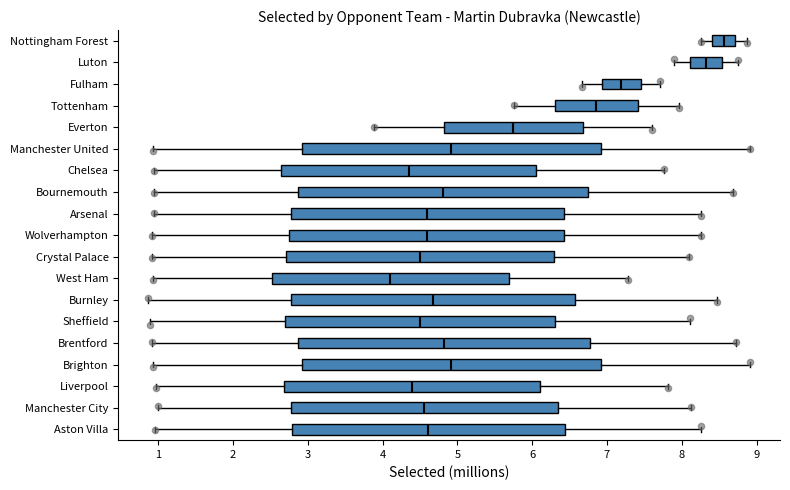

Reading bottom to top, read every box against the x-axis: the position of its median line, the range the box covers, and the ends of its whiskers. The values are not printed on the chart, so give them approximately, as read against the axis.

Aston Villa: median 4.6, box 2.8 to 6.4, whiskers 1.0 to 8.3
Manchester City: median 4.6, box 2.8 to 6.3, whiskers 1.0 to 8.1
Liverpool: median 4.4, box 2.7 to 6.1, whiskers 1.0 to 7.8
Brighton: median 4.9, box 2.9 to 6.9, whiskers 0.9 to 8.9
Brentford: median 4.8, box 2.9 to 6.8, whiskers 0.9 to 8.7
Sheffield: median 4.5, box 2.7 to 6.3, whiskers 0.9 to 8.1
Burnley: median 4.7, box 2.8 to 6.6, whiskers 0.9 to 8.5
West Ham: median 4.1, box 2.5 to 5.7, whiskers 0.9 to 7.3
Crystal Palace: median 4.5, box 2.7 to 6.3, whiskers 0.9 to 8.1
Wolverhampton: median 4.6, box 2.8 to 6.4, whiskers 0.9 to 8.3
Arsenal: median 4.6, box 2.8 to 6.4, whiskers 0.9 to 8.3
Bournemouth: median 4.8, box 2.9 to 6.7, whiskers 0.9 to 8.7
Chelsea: median 4.4, box 2.6 to 6.1, whiskers 0.9 to 7.8
Manchester United: median 4.9, box 2.9 to 6.9, whiskers 0.9 to 8.9
Everton: median 5.7, box 4.8 to 6.7, whiskers 3.9 to 7.6
Tottenham: median 6.9, box 6.3 to 7.4, whiskers 5.8 to 8.0
Fulham: median 7.2, box 6.9 to 7.5, whiskers 6.7 to 7.7
Luton: median 8.3, box 8.1 to 8.5, whiskers 7.9 to 8.8
Nottingham Forest: median 8.6, box 8.4 to 8.7, whiskers 8.3 to 8.9